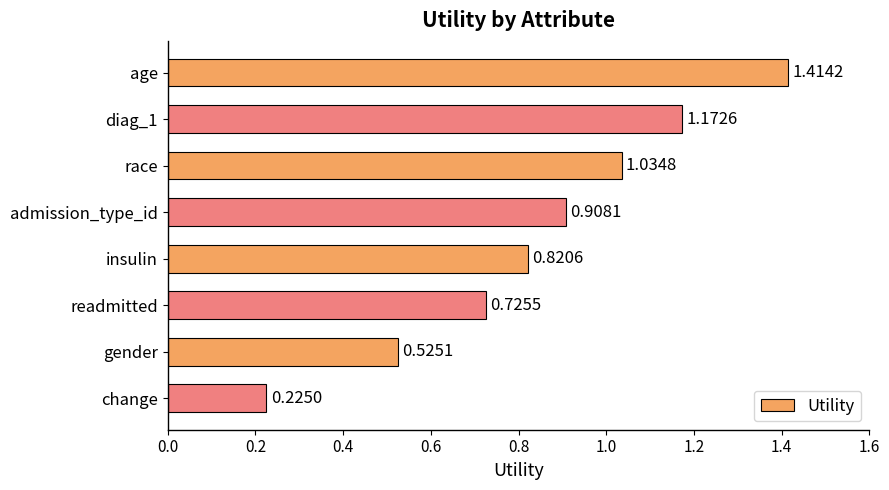

Rank the categories by value from highest to lowest.

age, diag_1, race, admission_type_id, insulin, readmitted, gender, change